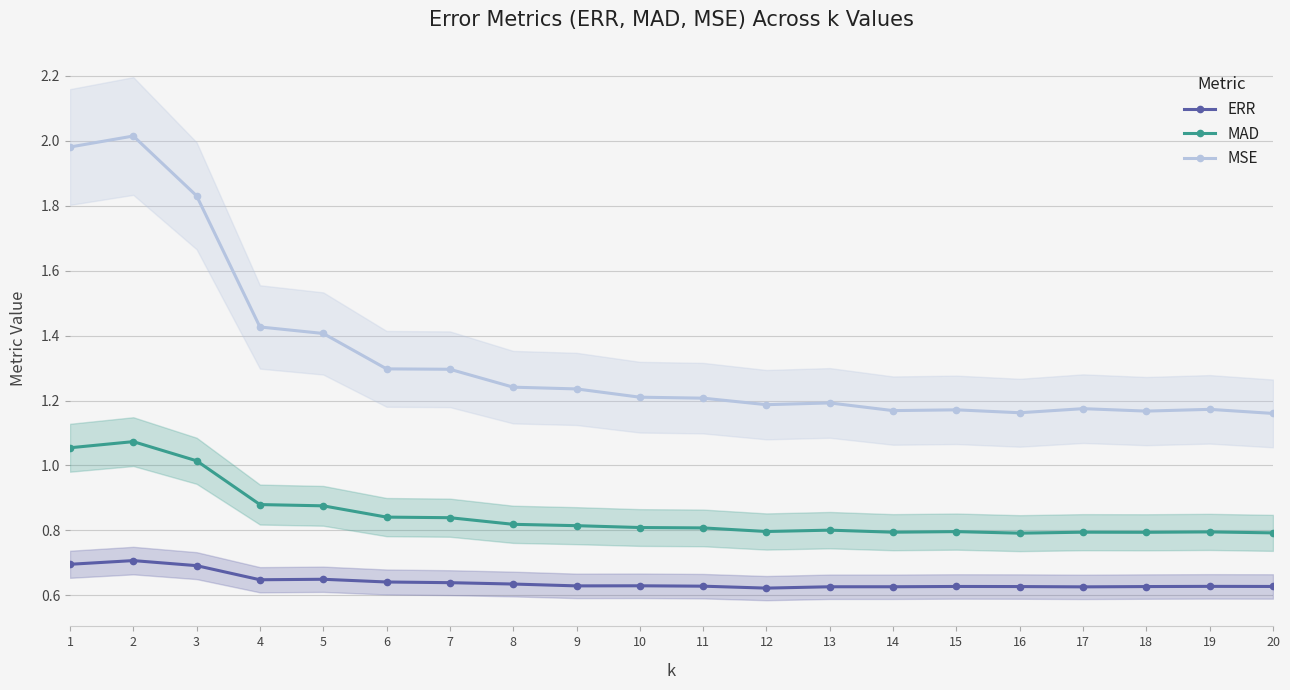

What is the difference between the highest and lowest values at 20?

0.5